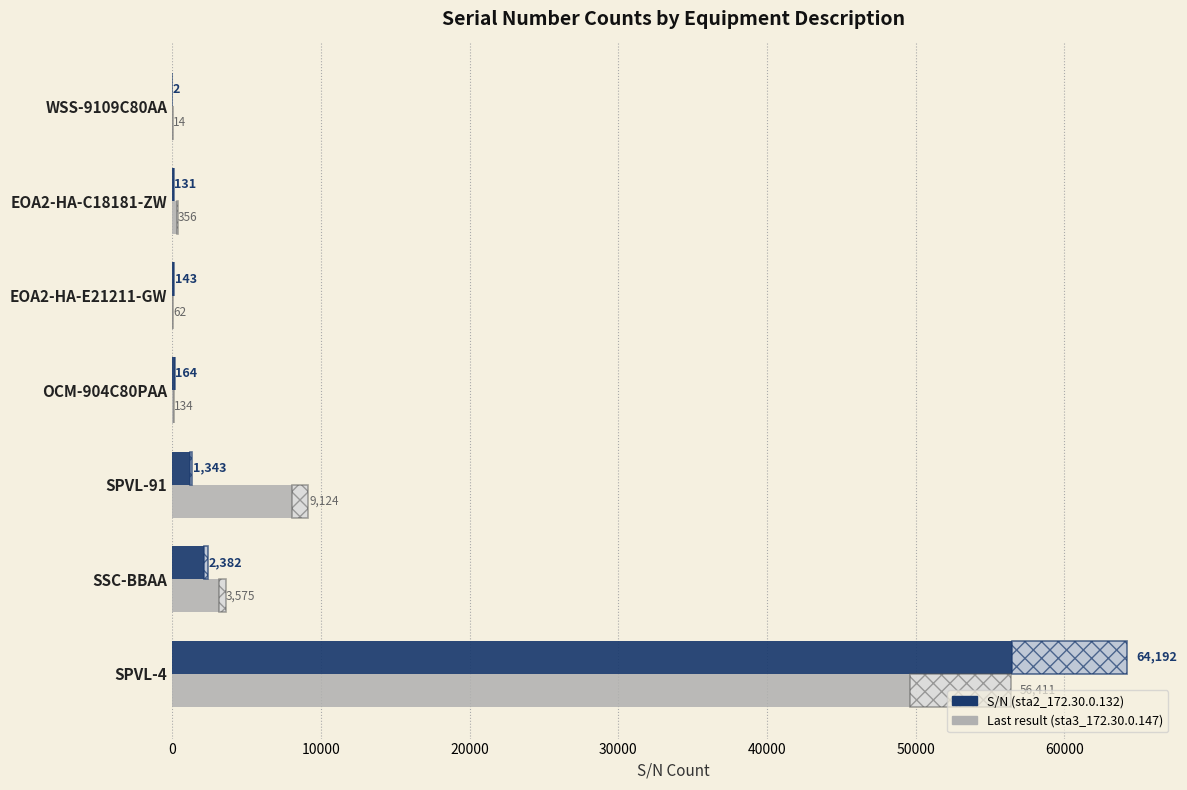

What is the total value across all series at OCM-904C80PAA?

298